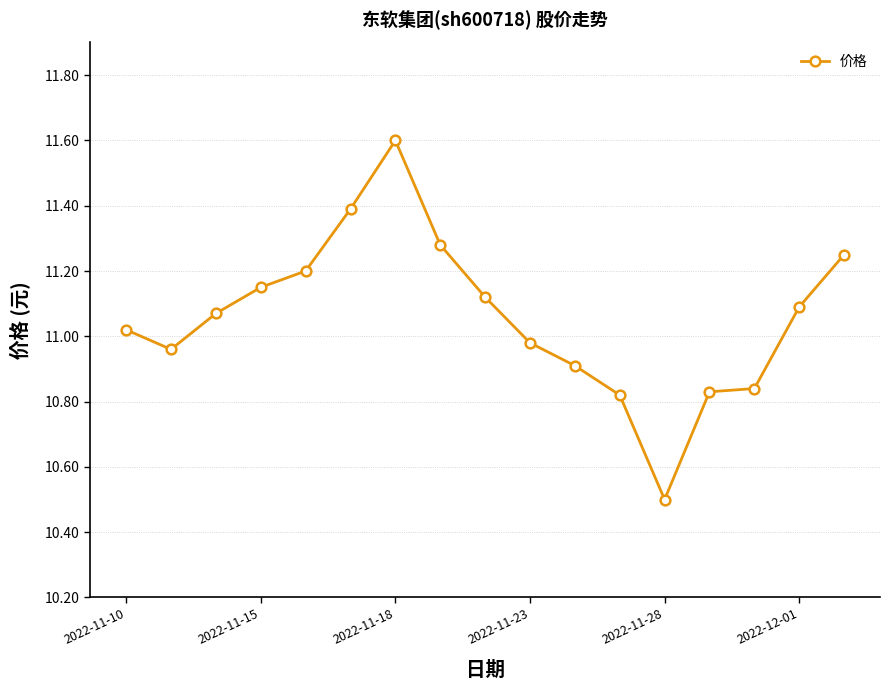

What is the value of the 11th point from the left?

10.9